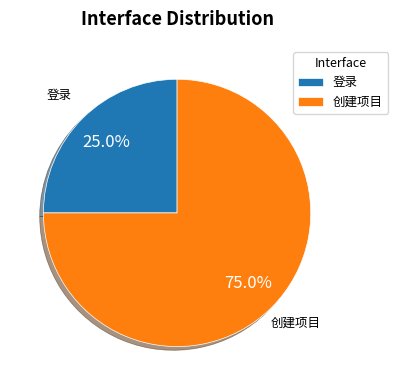

Which category accounts for the majority?

创建项目